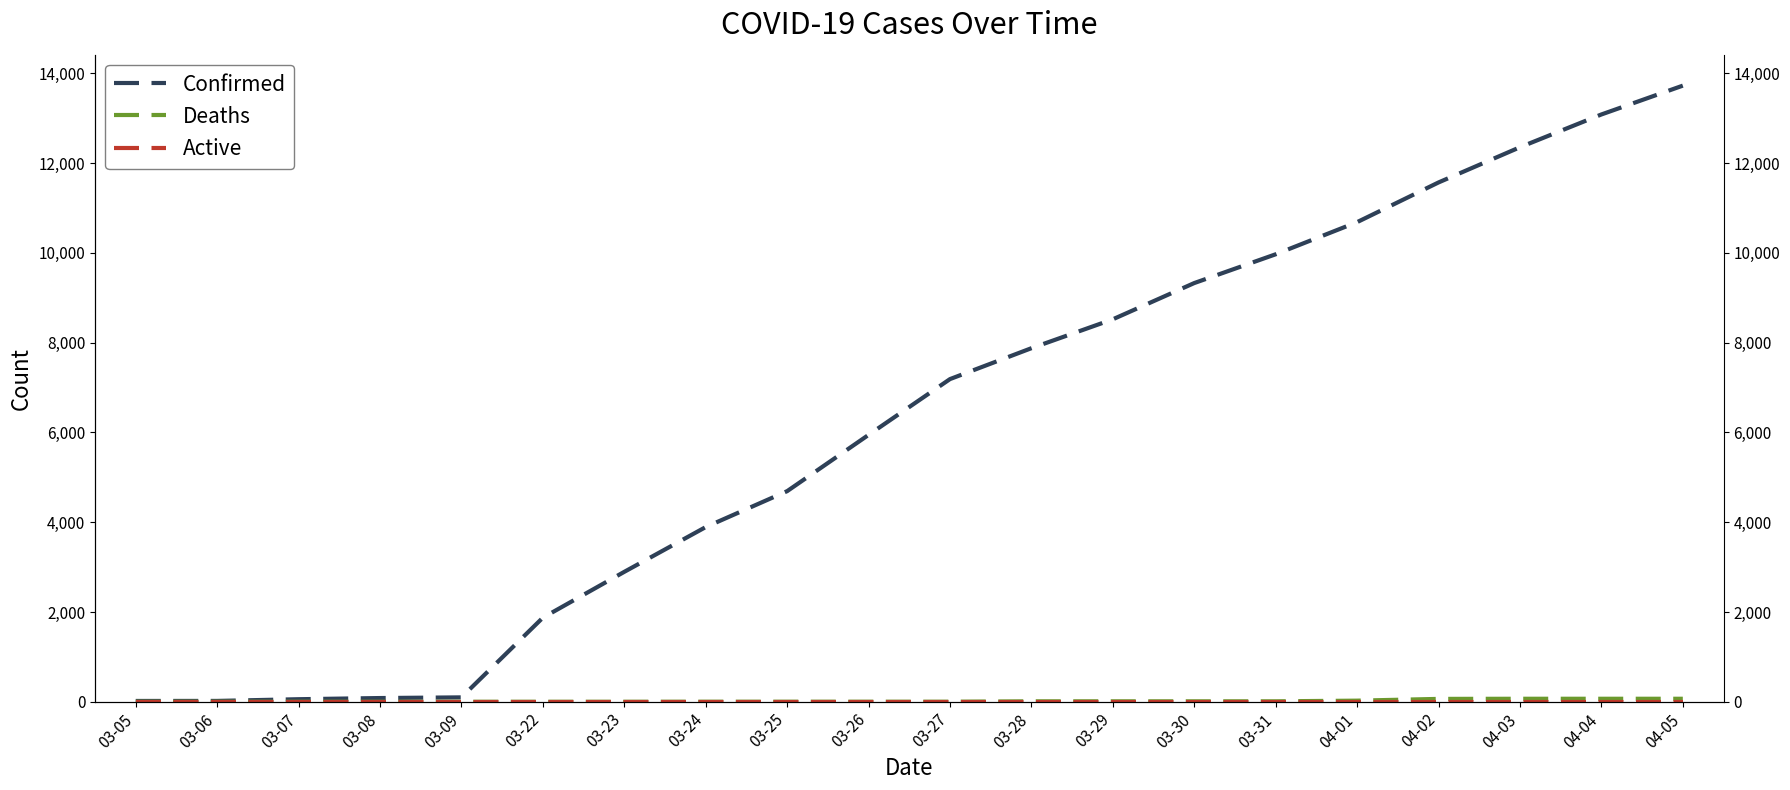

At 03-22, list the series in order from largest to smallest.

Confirmed, Deaths, Active